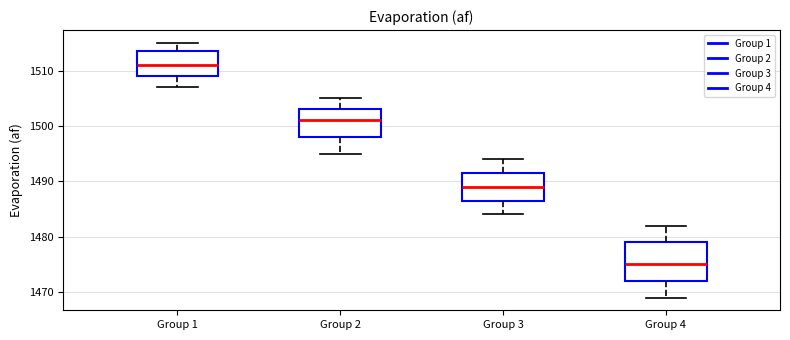

Where does the lower whisker of the box for Group 2 end on the y-axis? The values are not printed on the chart, so give them approximately, as read against the axis.

1495